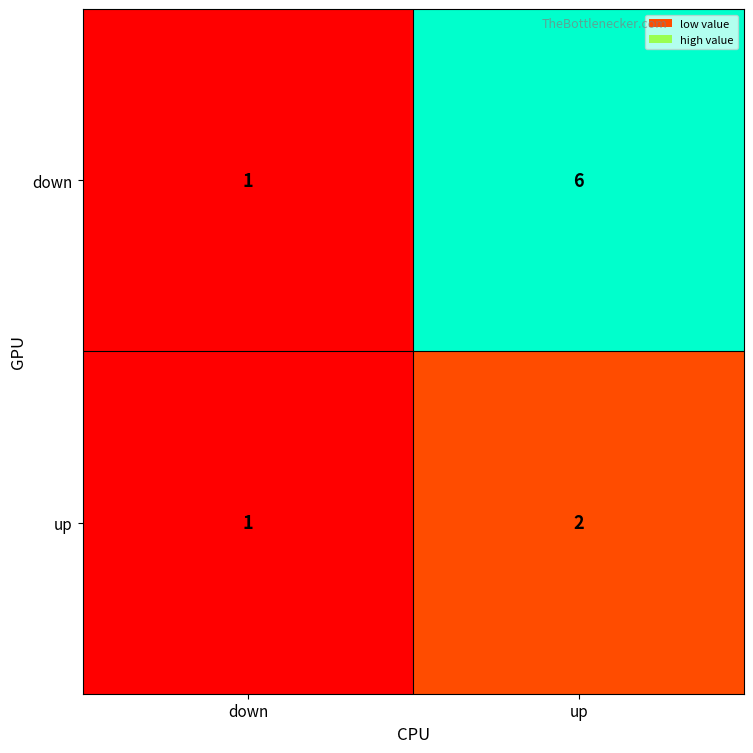

List the series in order of their peak value, highest first.

down, up